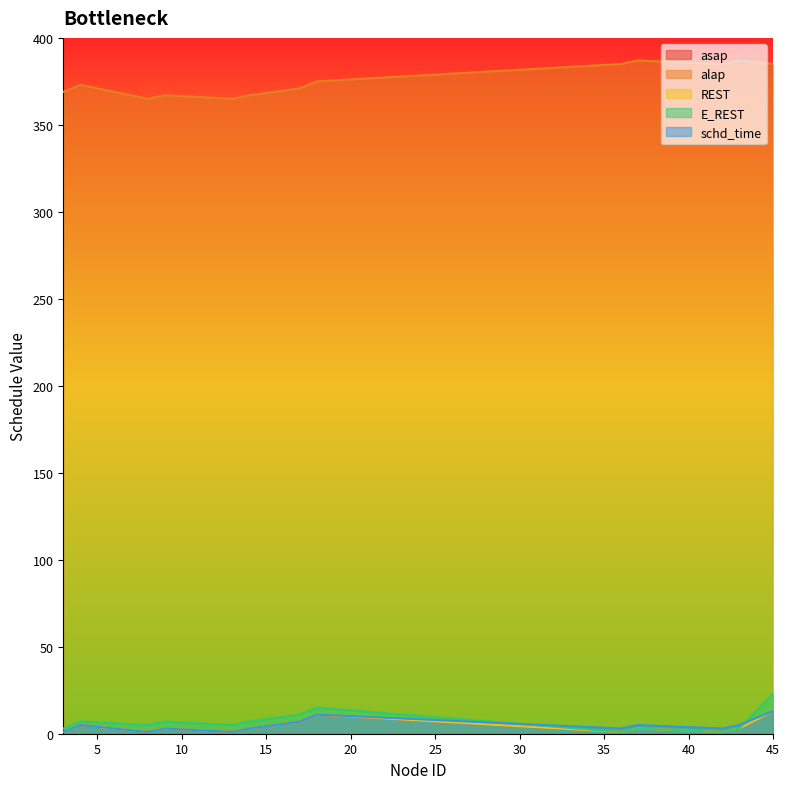

Which series has the largest range (max minus min)?

alap